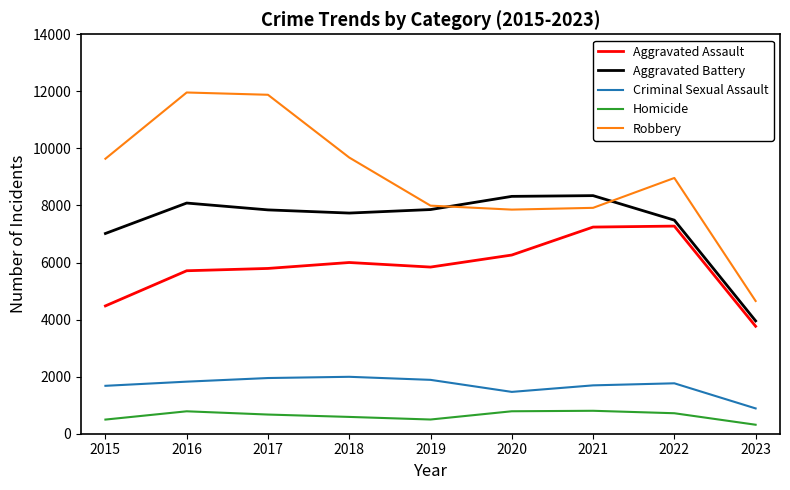

Does the chart have visible grid lines?

No